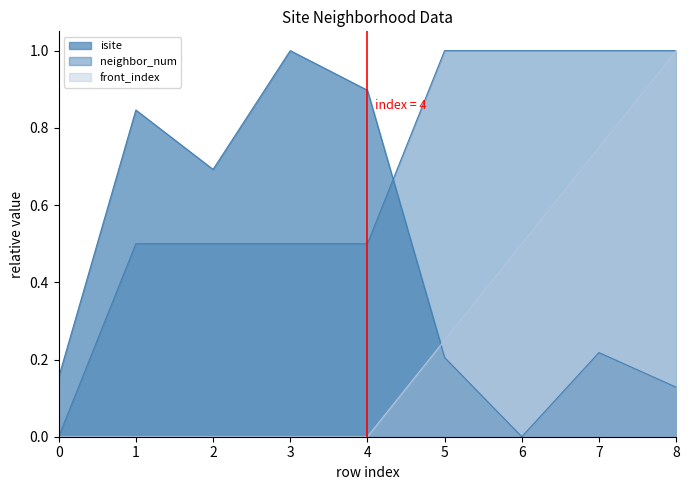

Does the chart have visible grid lines?

No